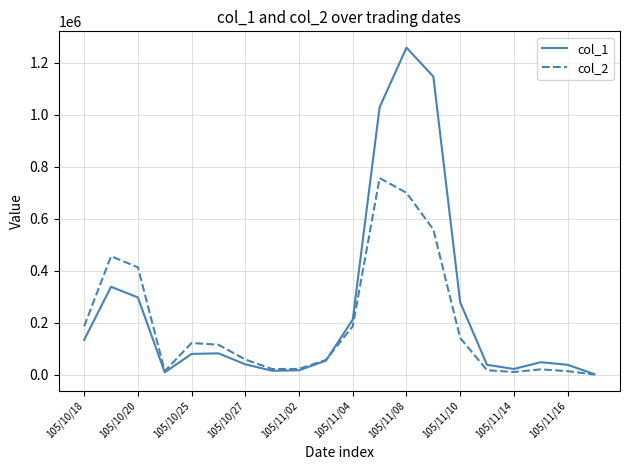

Rank the series by their maximum value, from highest to lowest.

col_1, col_2